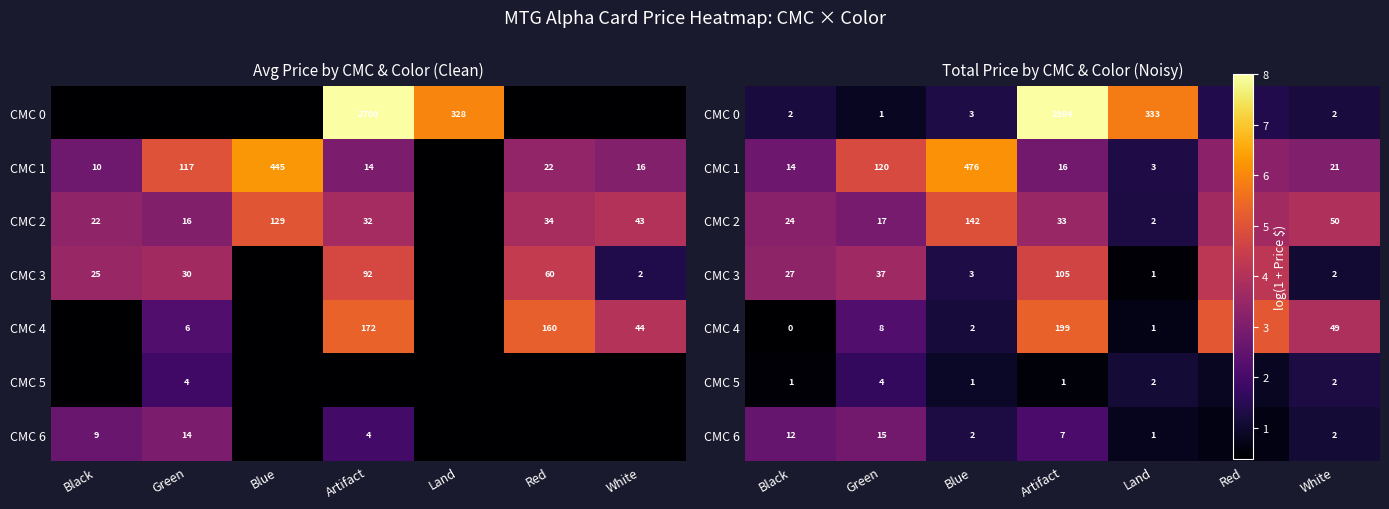

What is the difference between the highest and lowest values at White?

2.9